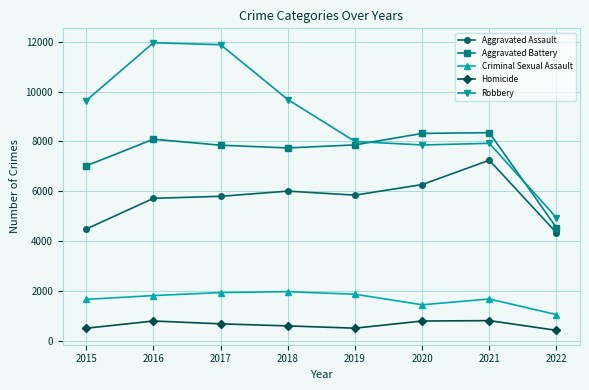

What are all the series names shown in the legend?

Aggravated Assault, Aggravated Battery, Criminal Sexual Assault, Homicide, Robbery